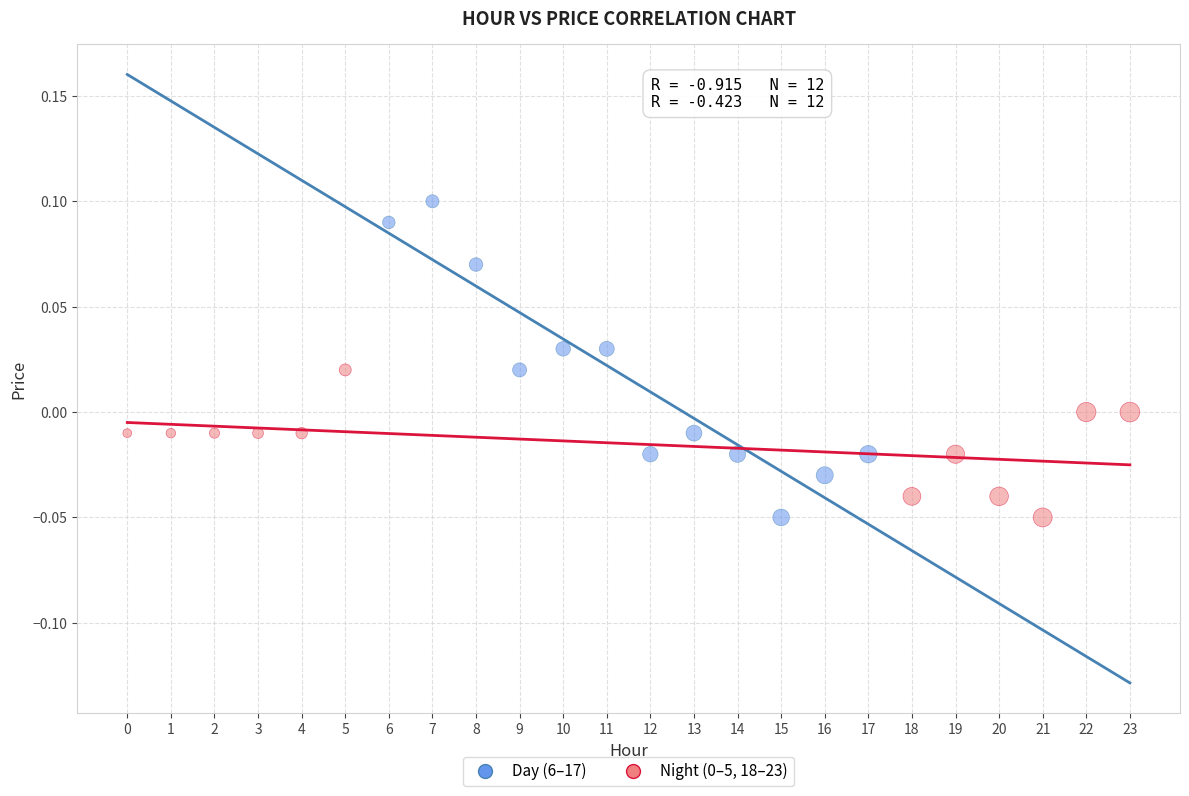

Which series has the largest Y range (max minus min)?

Day (6–17)